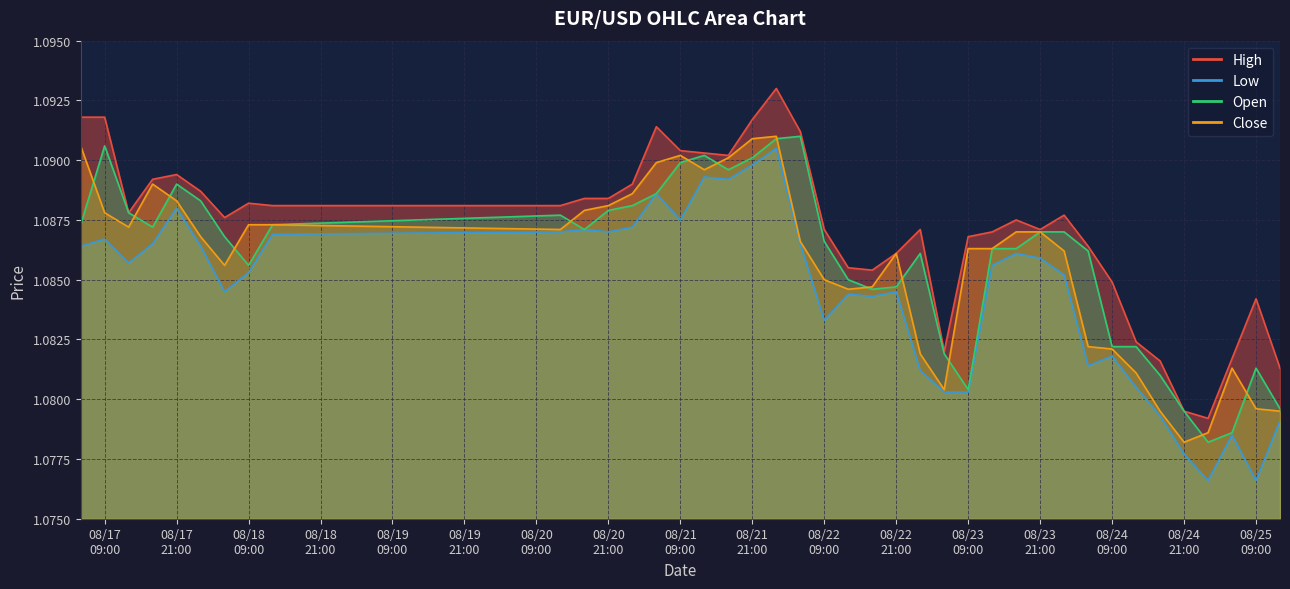

List the series in order of their peak value, lowest first.

Low, Open, Close, High